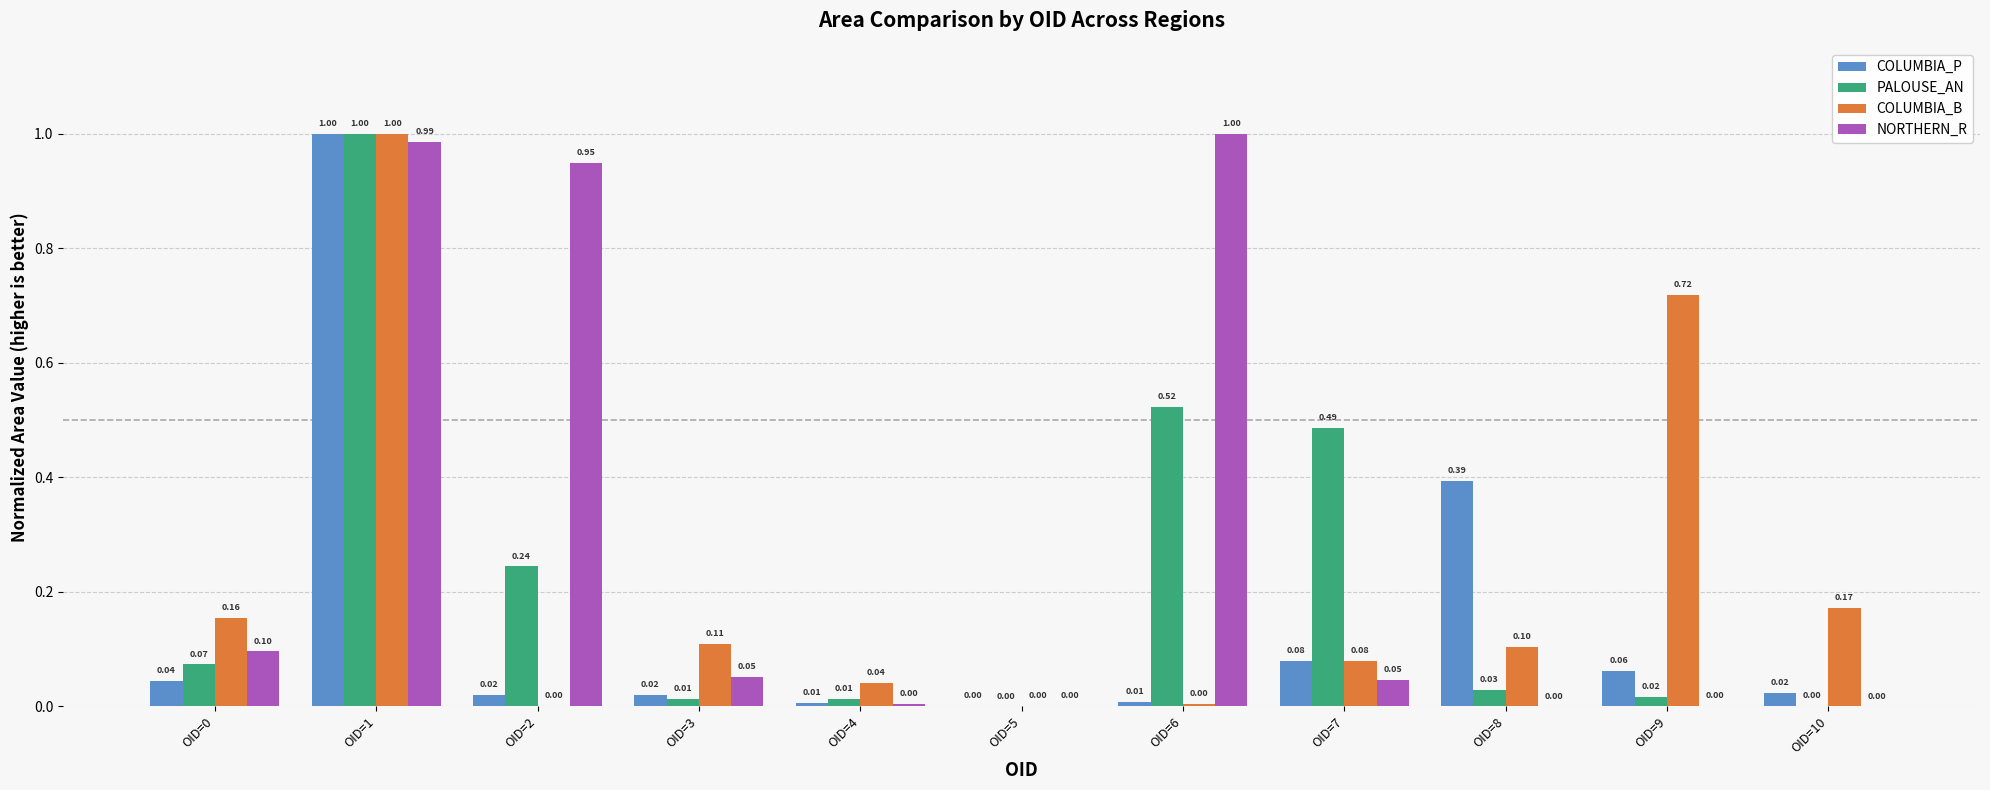

What is the approximate value of COLUMBIA_B at OID=8?

0.1